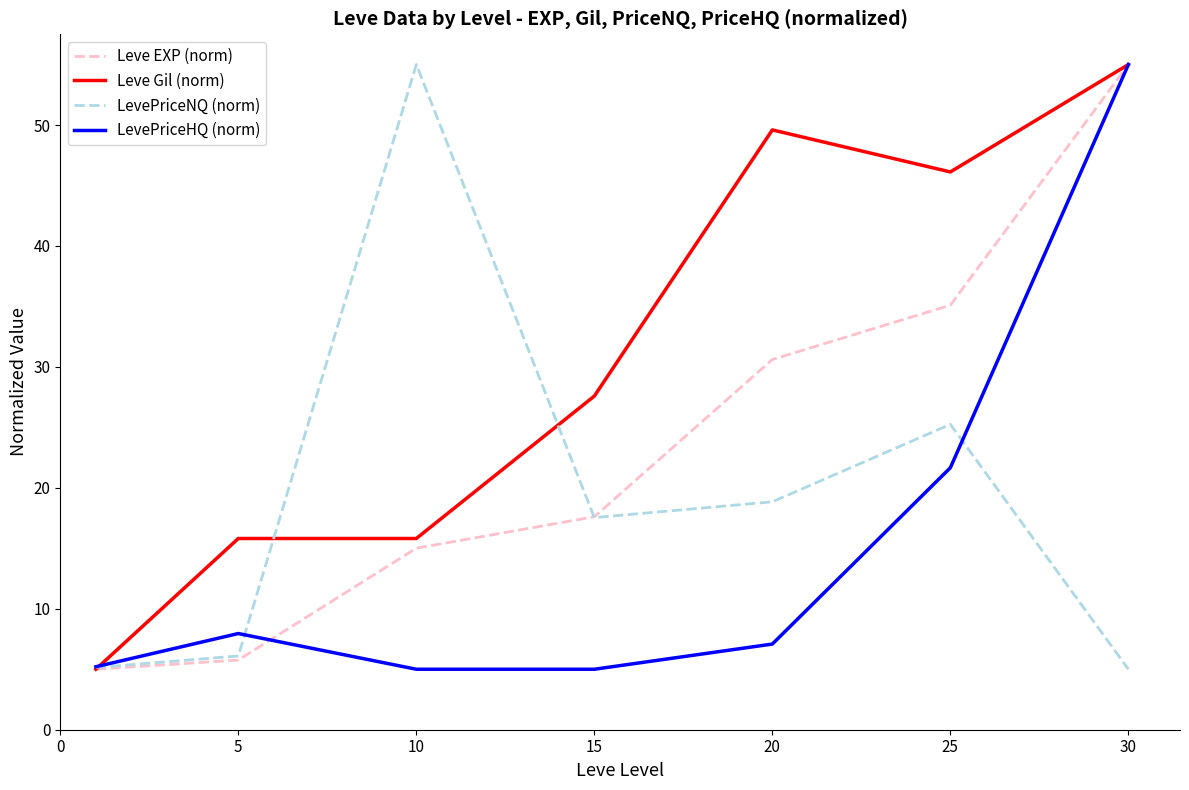

Which series has the largest total across all categories?

Leve Gil (norm)